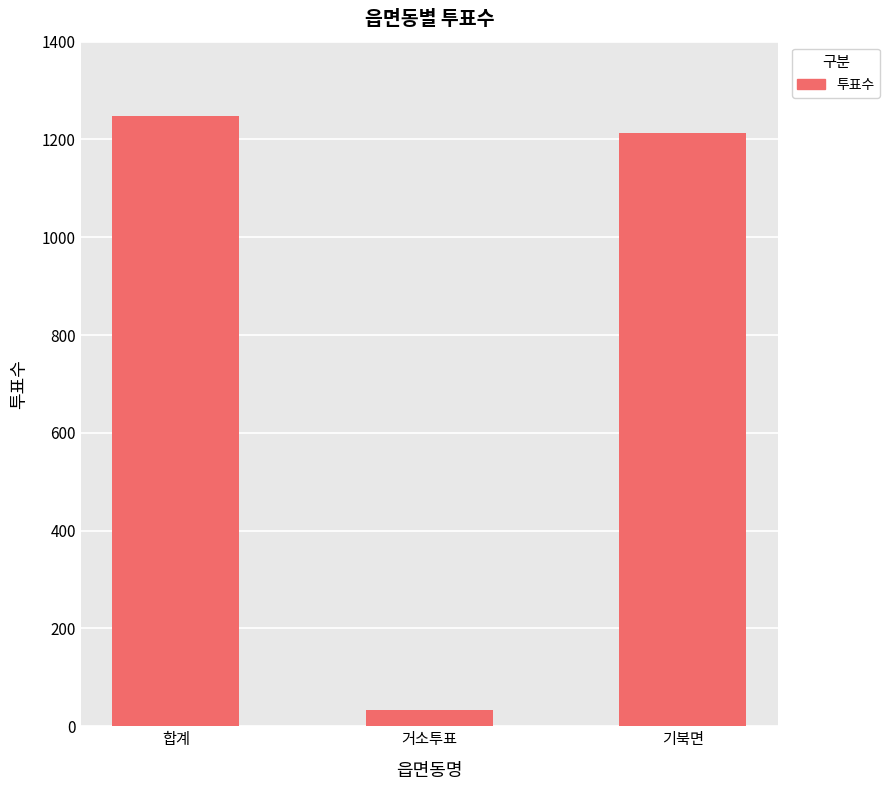

What is the label of the 2nd bar from the right?

거소투표